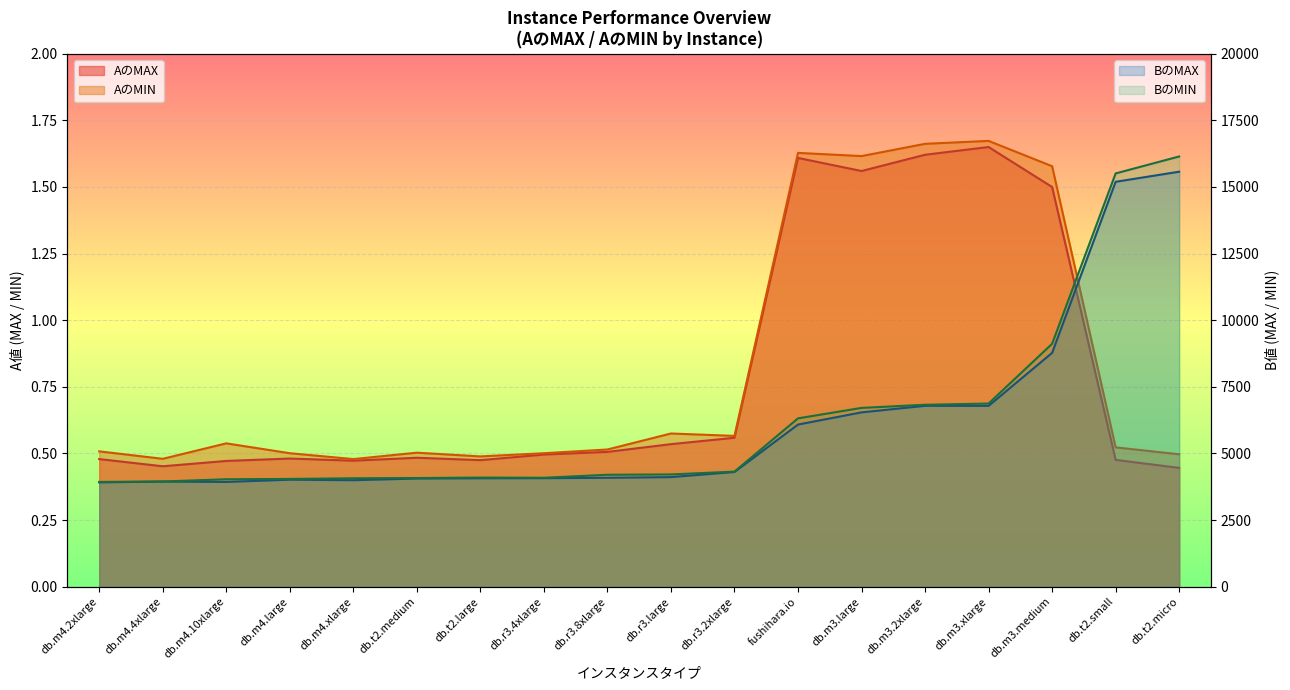

Rank the categories by AのMAX value from highest to lowest.

db.m3.xlarge, db.m3.2xlarge, fushihara.io, db.m3.large, db.m3.medium, db.r3.2xlarge, db.r3.large, db.r3.8xlarge, db.r3.4xlarge, db.t2.medium, db.m4.large, db.m4.2xlarge, db.t2.small, db.t2.large, db.m4.xlarge, db.m4.10xlarge, db.m4.4xlarge, db.t2.micro